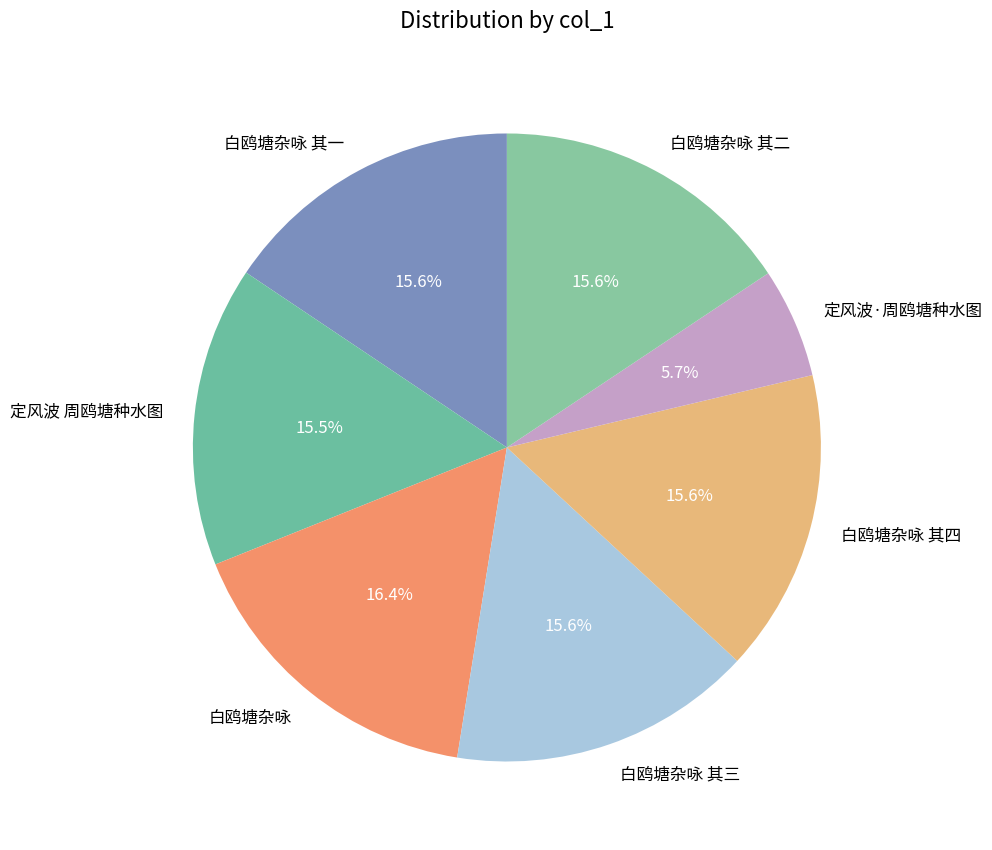

How much of the chart is everything except 白鸥塘杂咏 其一?

84.4%